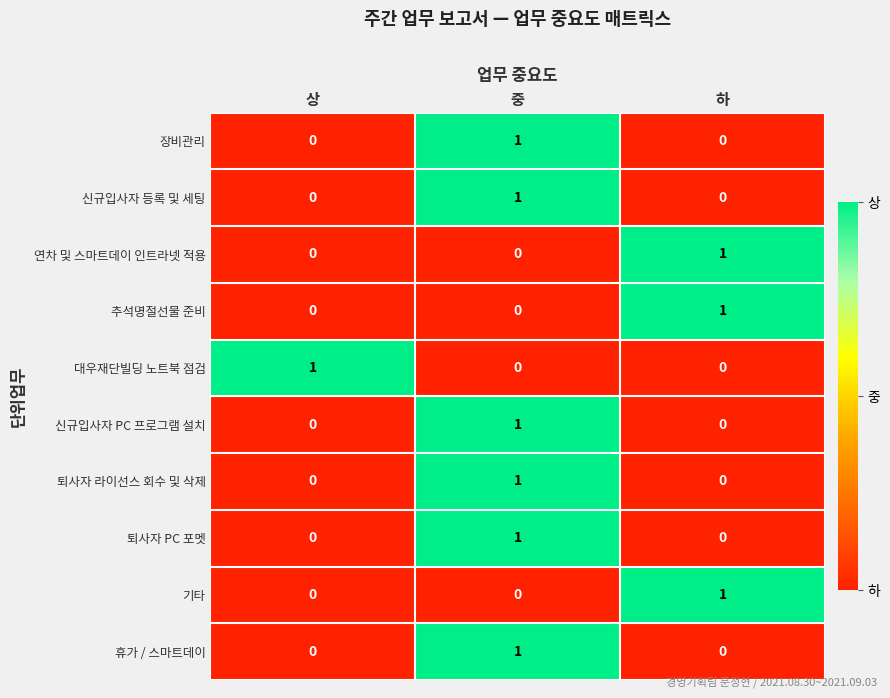

The 휴가 / 스마트데이 series shows 0 at 상. True or false?

True